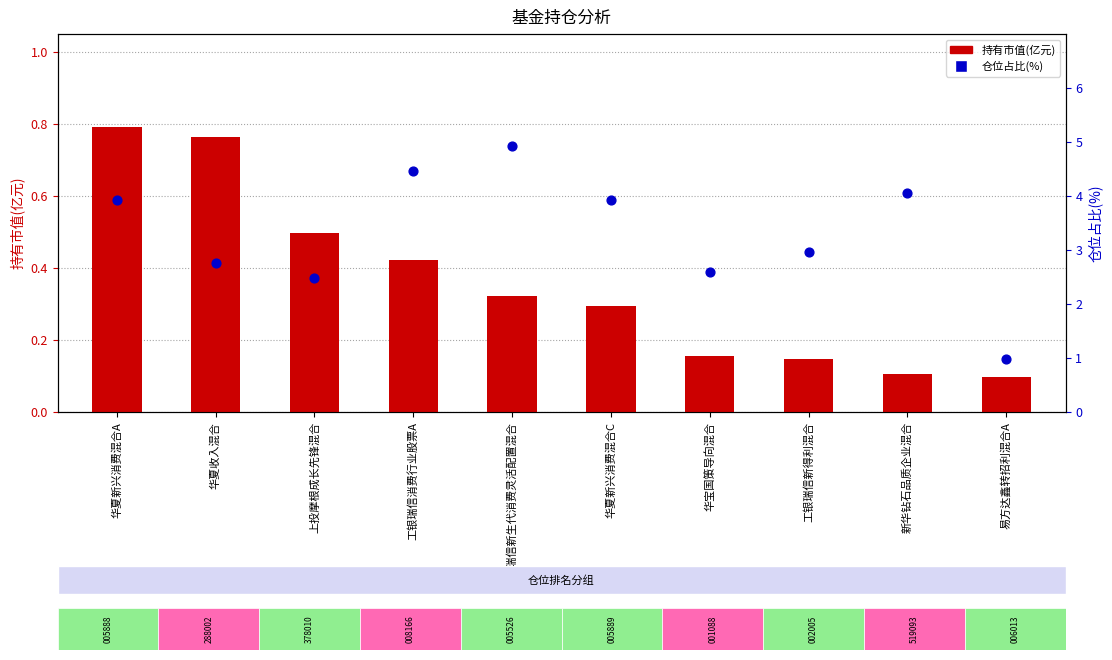

Which series contains the highest Y value?

仓位占比(%)